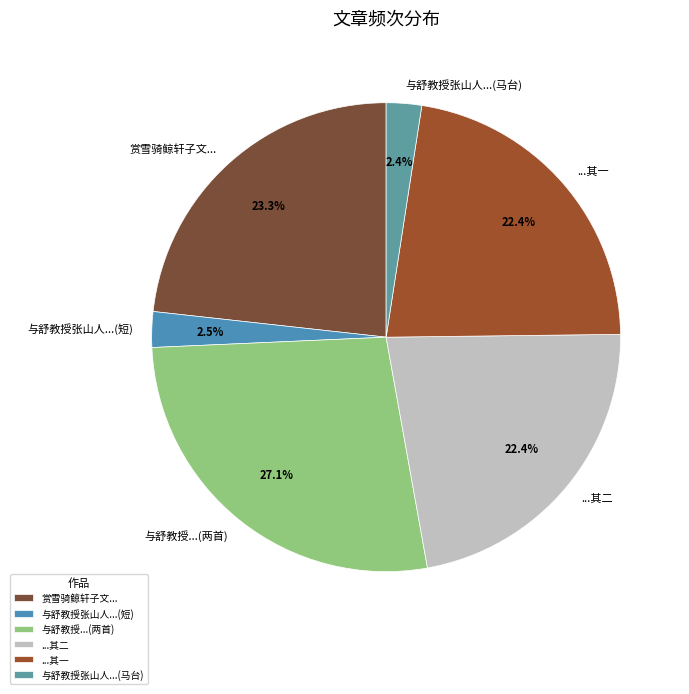

What portion of the pie excludes 与舒教授张山人...(短)?

97.5%